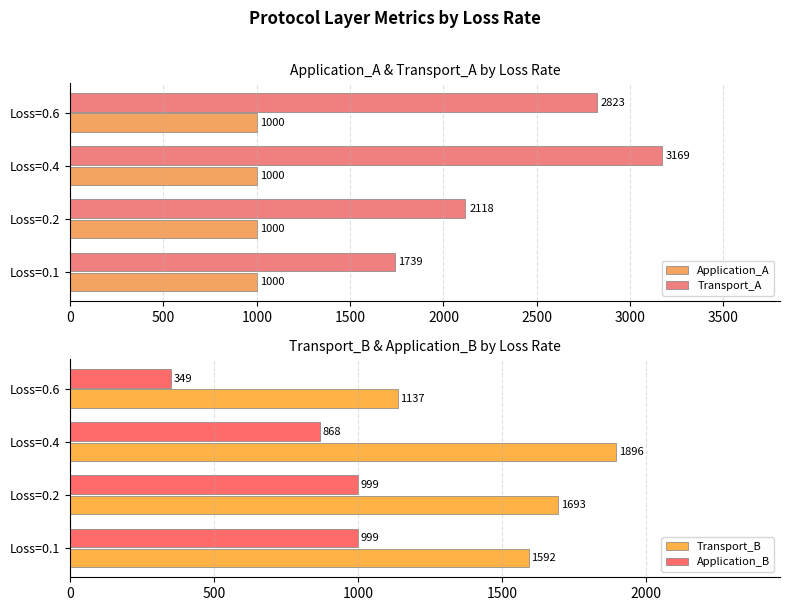

Are the bars horizontal?

Yes